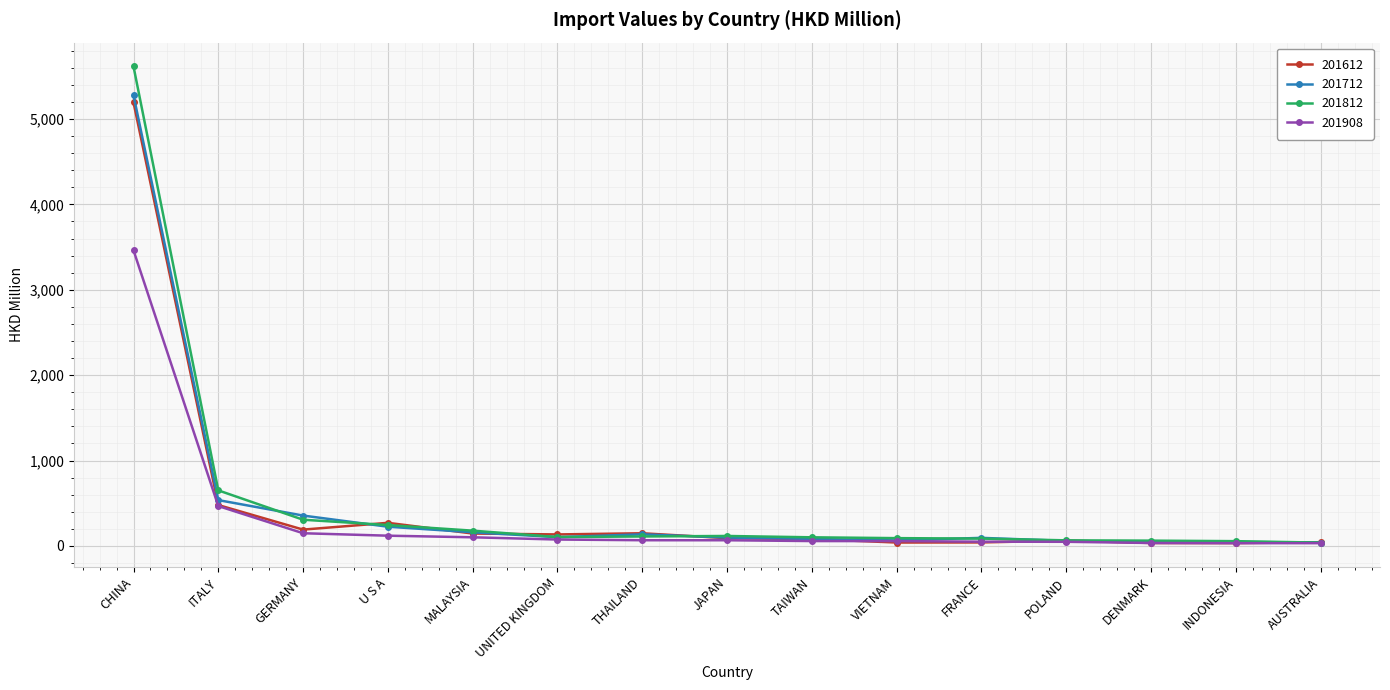

Between GERMANY and DENMARK, which series saw the biggest shift?

201712